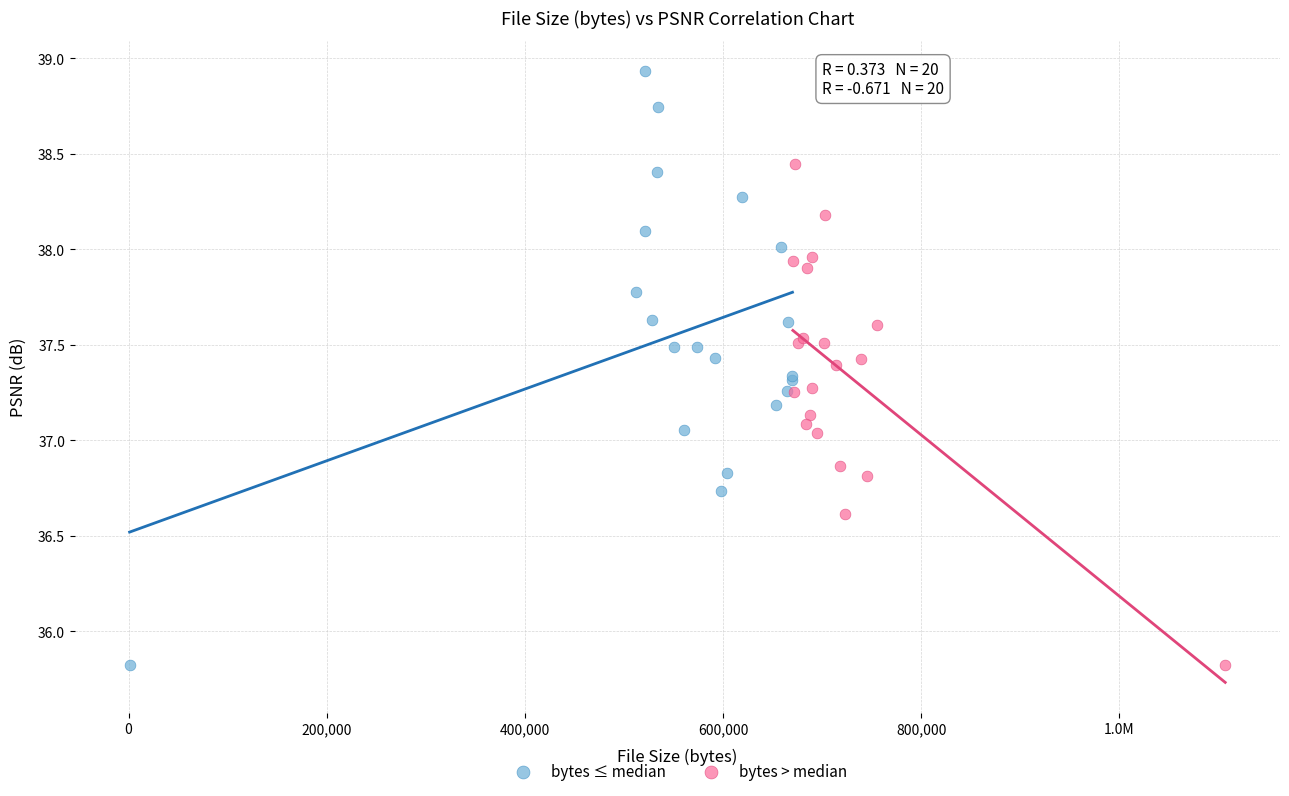

Which series has the widest spread of Y values?

bytes ≤ median